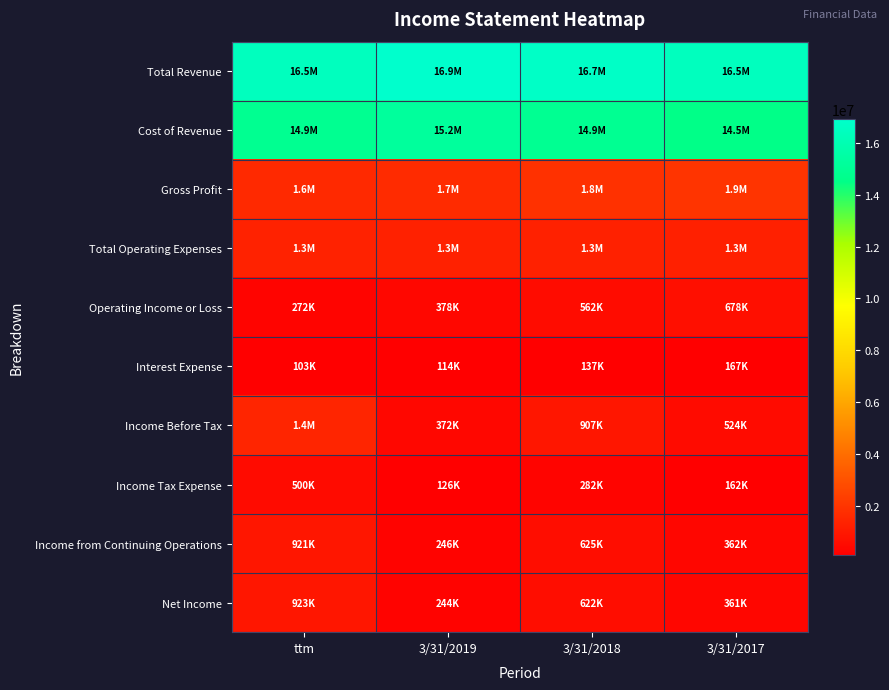

Reading left to right, what are all the values shown in this chart?

Total Revenue: ttm=16457000	3/31/2019=16928000	3/31/2018=16729000	3/31/2017=16453000
Cost of Revenue: ttm=14852000	3/31/2019=15249000	3/31/2018=14879000	3/31/2017=14505000
Gross Profit: ttm=1605000	3/31/2019=1679000	3/31/2018=1849000	3/31/2017=1948000
Total Operating Expenses: ttm=1333000	3/31/2019=1301000	3/31/2018=1287000	3/31/2017=1270000
Operating Income or Loss: ttm=272000	3/31/2019=378000	3/31/2018=562000	3/31/2017=678000
Interest Expense: ttm=103000	3/31/2019=114000	3/31/2018=137000	3/31/2017=167000
Income Before Tax: ttm=1421000	3/31/2019=372000	3/31/2018=907000	3/31/2017=524000
Income Tax Expense: ttm=500000	3/31/2019=126000	3/31/2018=282000	3/31/2017=162000
Income from Continuing Operations: ttm=921000	3/31/2019=246000	3/31/2018=625000	3/31/2017=362000
Net Income: ttm=923000	3/31/2019=244000	3/31/2018=622000	3/31/2017=361000